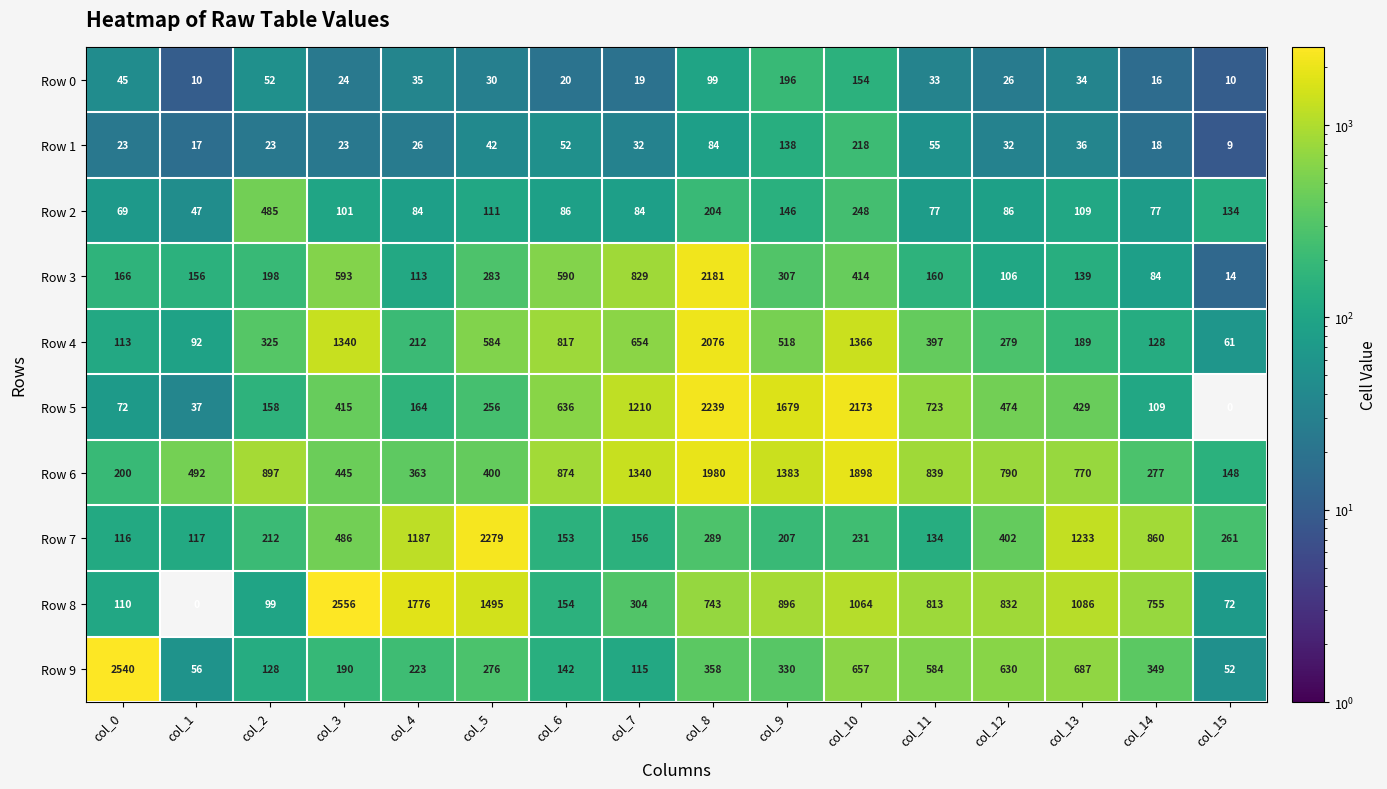

Which series has the largest total across all categories?

Row 6